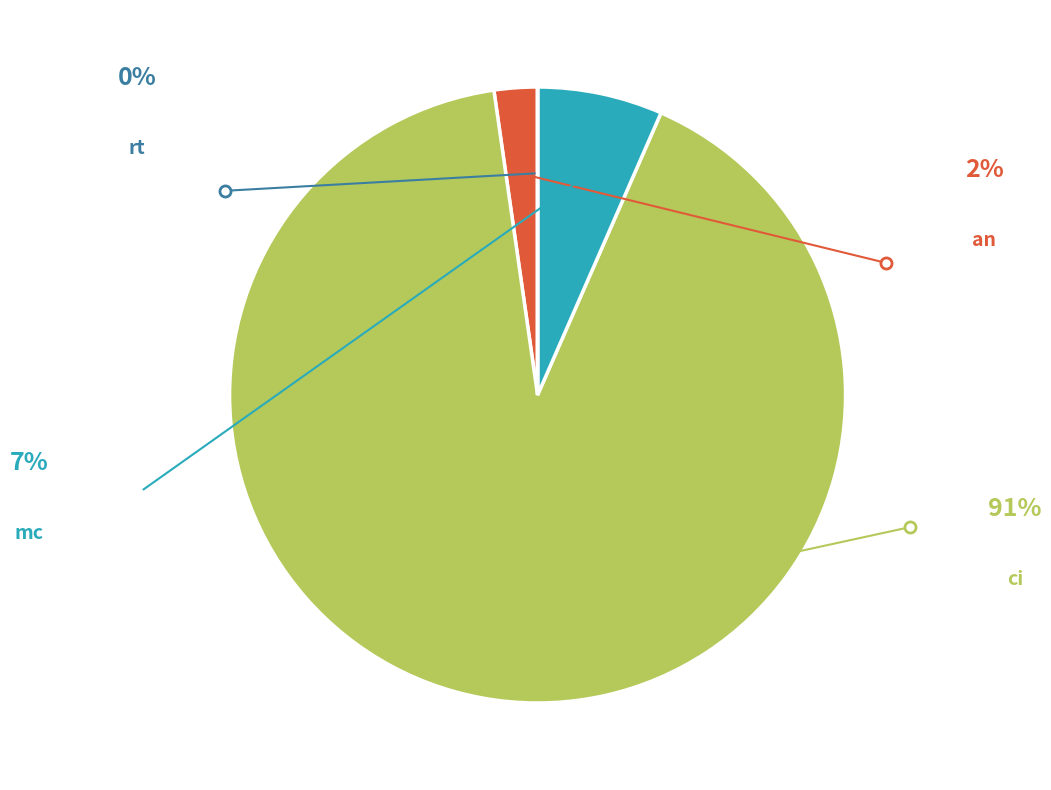

What is the ratio of the value at mc to the value at an?

2.9